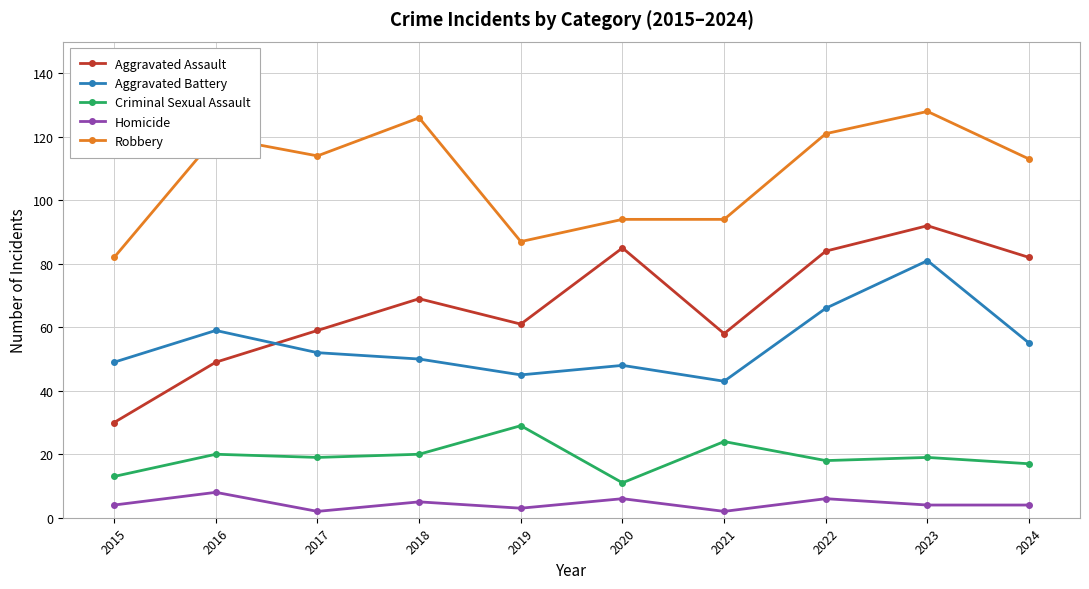

At which label does Robbery first exceed 114?

2016